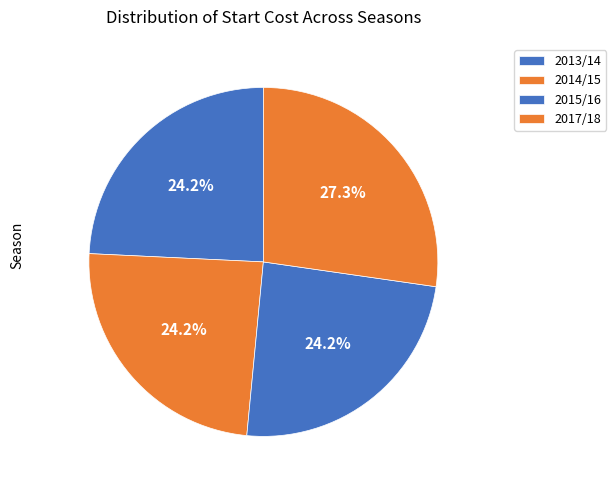

How many slices are in this pie chart?

4